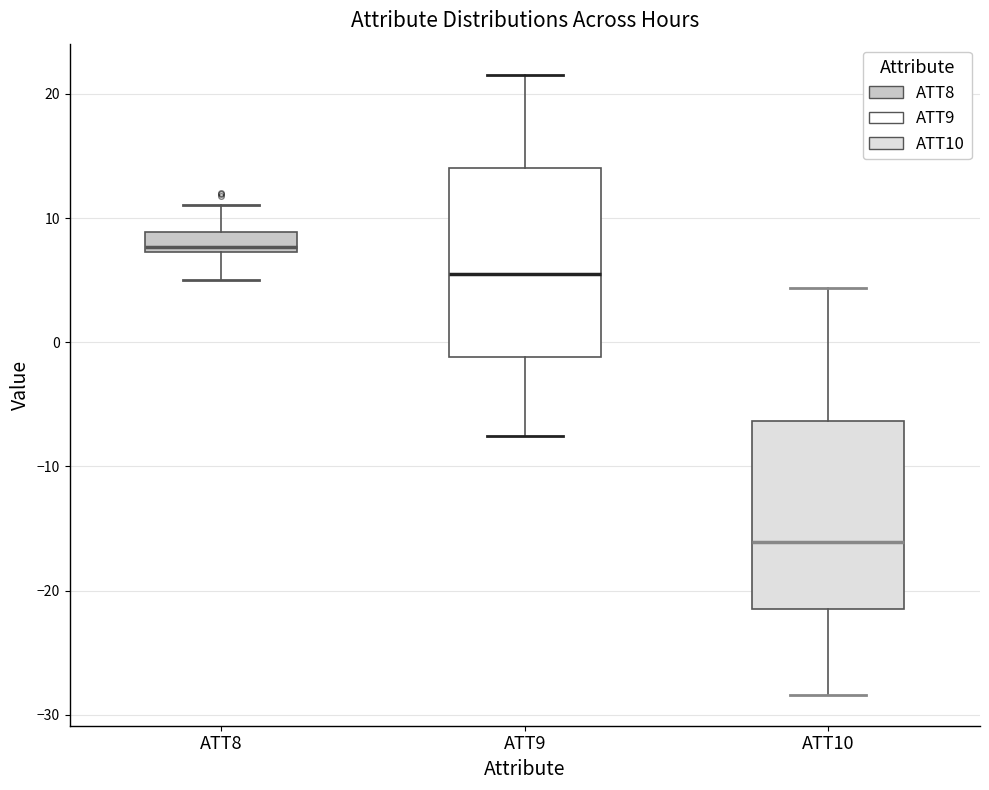

Which box's median line is the highest?

ATT8